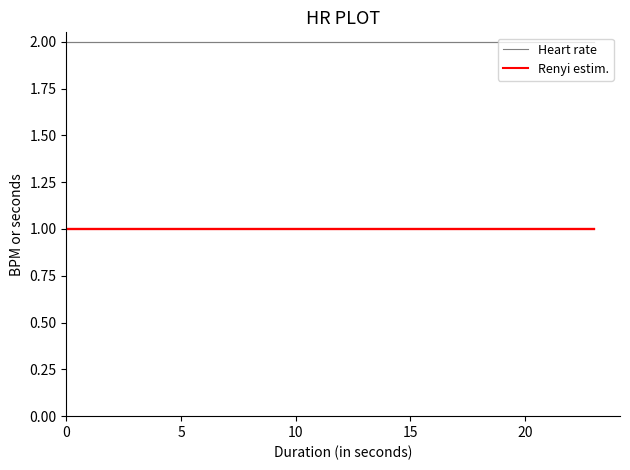

Rank the series by their maximum value, from lowest to highest.

Renyi estim., Heart rate